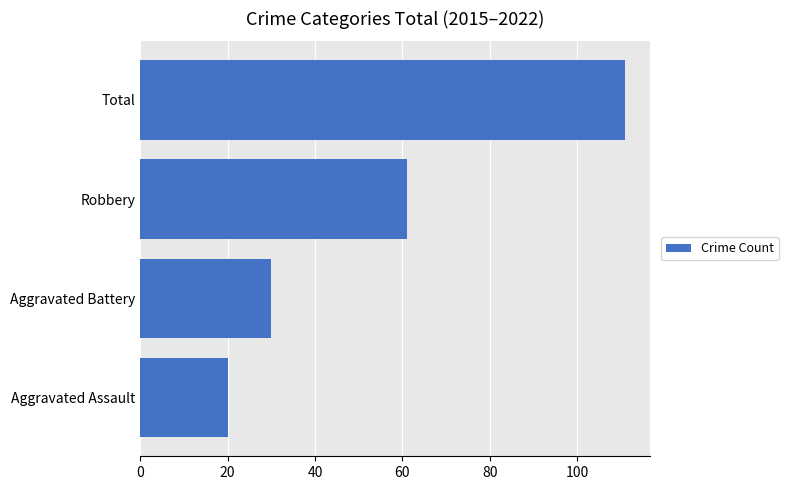

The chart shows a value of 30 at Aggravated Battery. True or false?

True